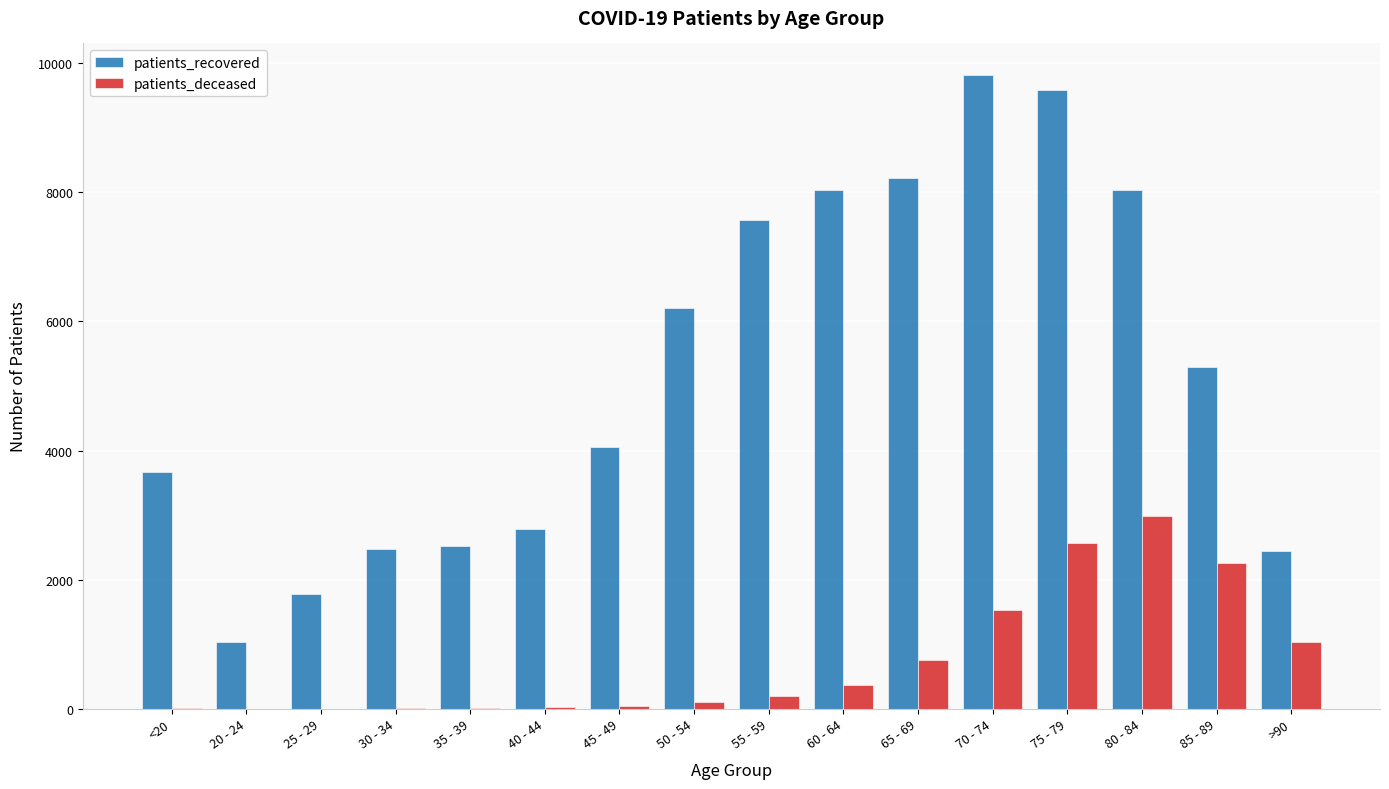

The value of patients_recovered at >90 is 2449. True or false?

True